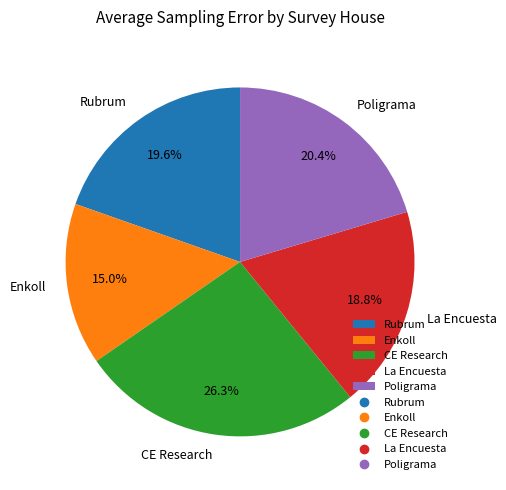

To the nearest percent, what percentage of the pie is CE Research?

26%